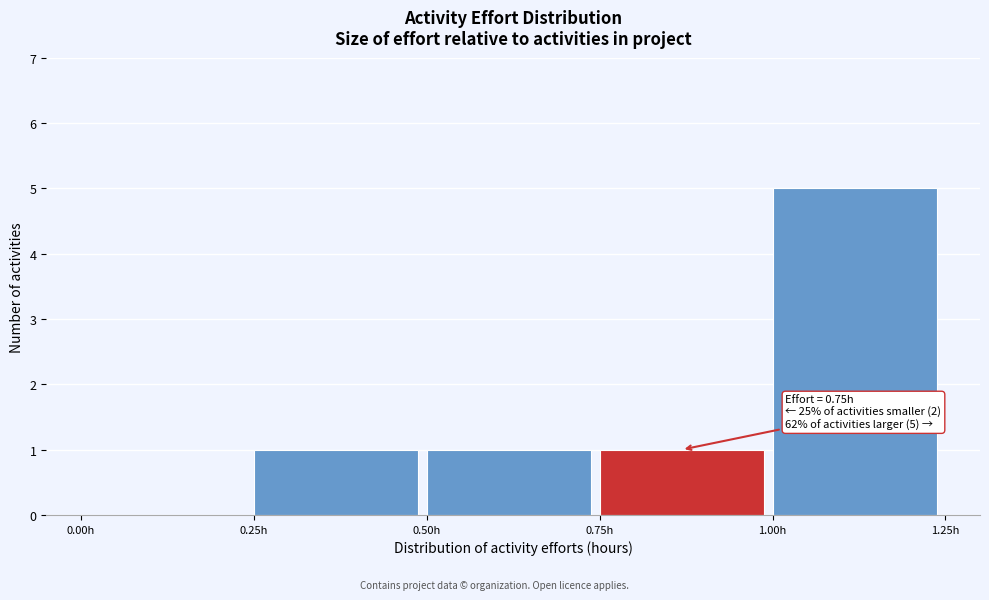

Over which range of the x-axis is the bar tallest?

1.00 to 1.25